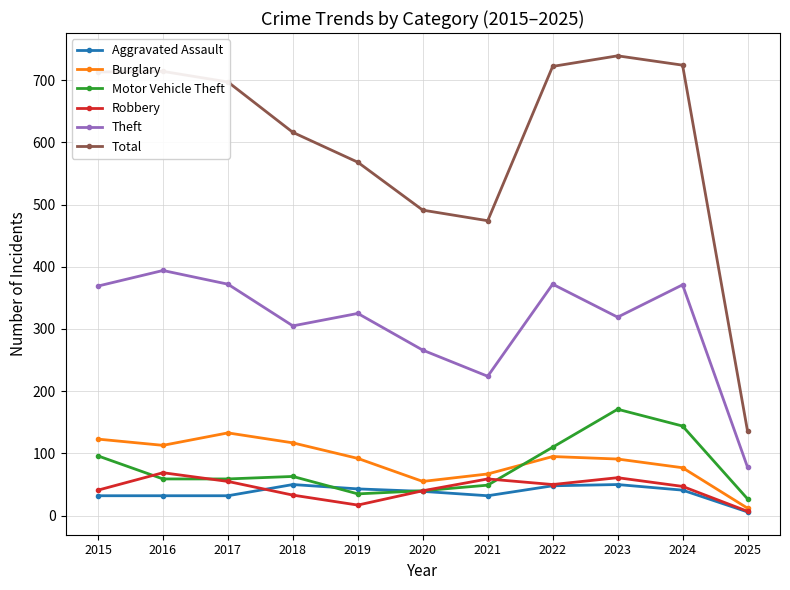

Is the value of Robbery at 2016 greater than the value of Aggravated Assault at 2015?

Yes